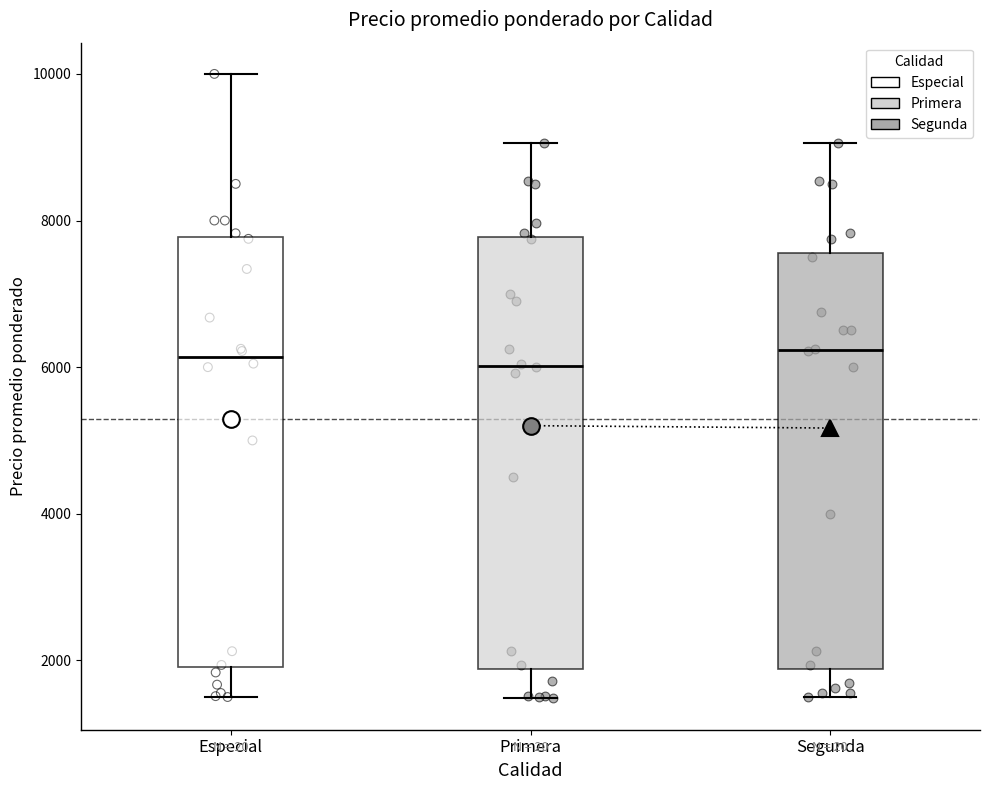

Reading left to right, read every box against the y-axis: the position of its median line, the range the box covers, and the ends of its whiskers. The values are not printed on the chart, so give them approximately, as read against the axis.

Especial: median 6200, box 2000 to 7800, whiskers 1600 to 10000
Primera: median 6000, box 1800 to 7800, whiskers 1400 to 9000
Segunda: median 6200, box 1800 to 7600, whiskers 1600 to 9000